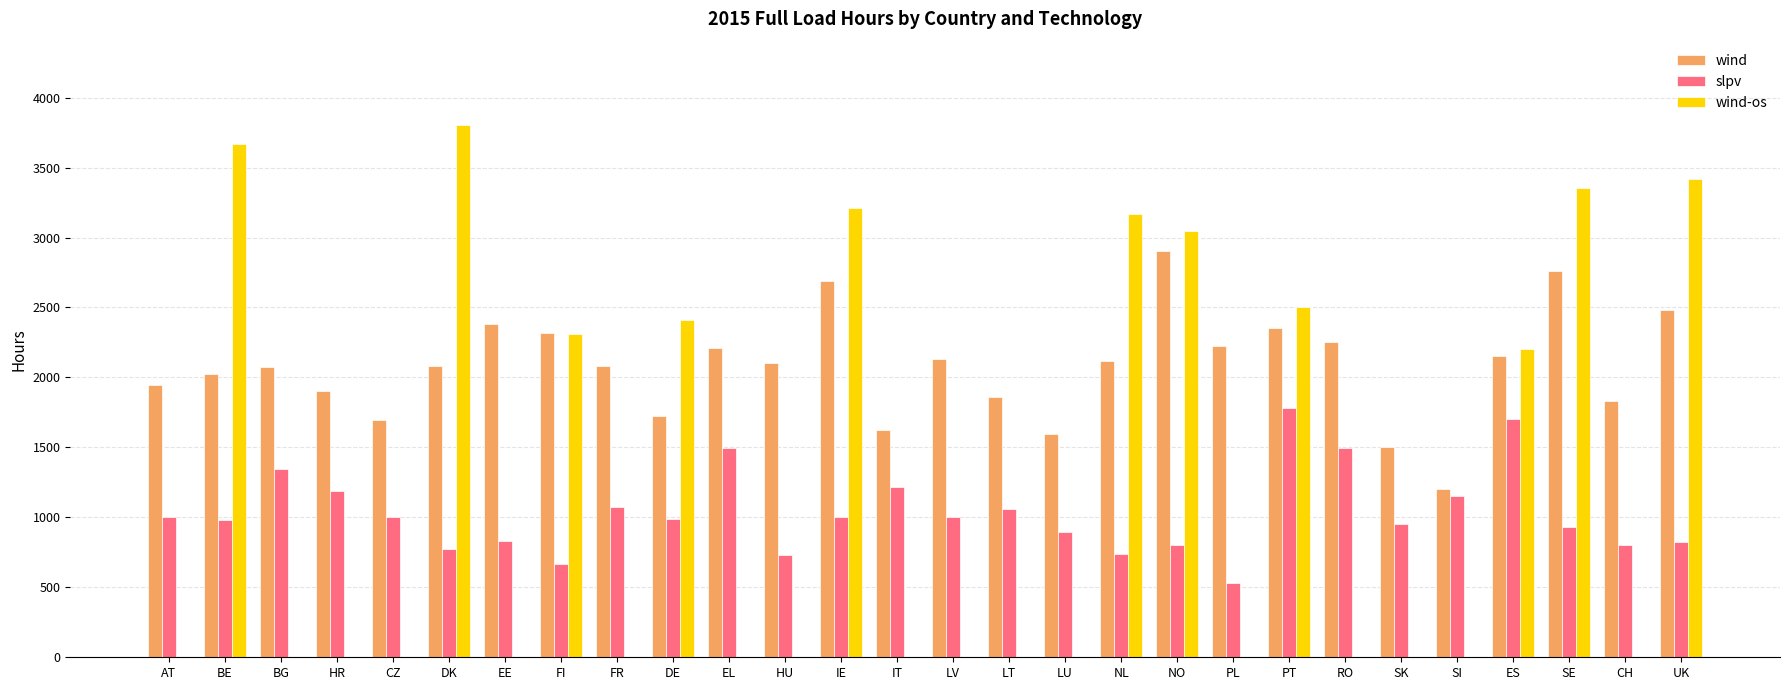

Which category has the highest value in the wind series?

NO